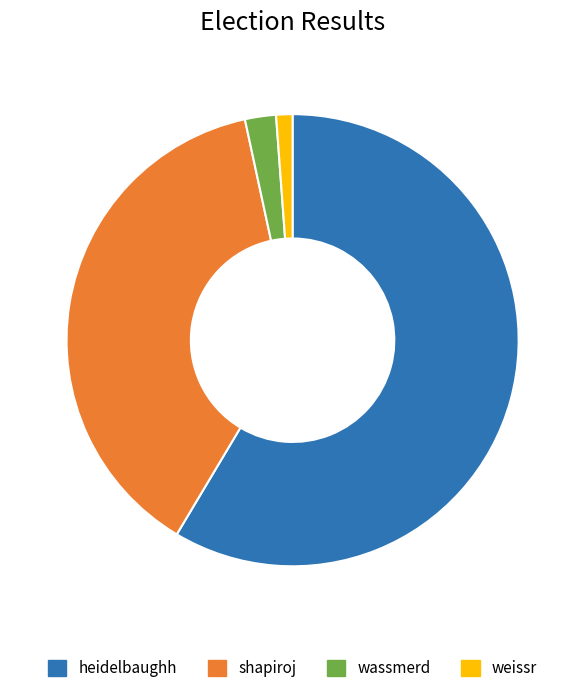

Does heidelbaughh represent more than half of the total?

Yes